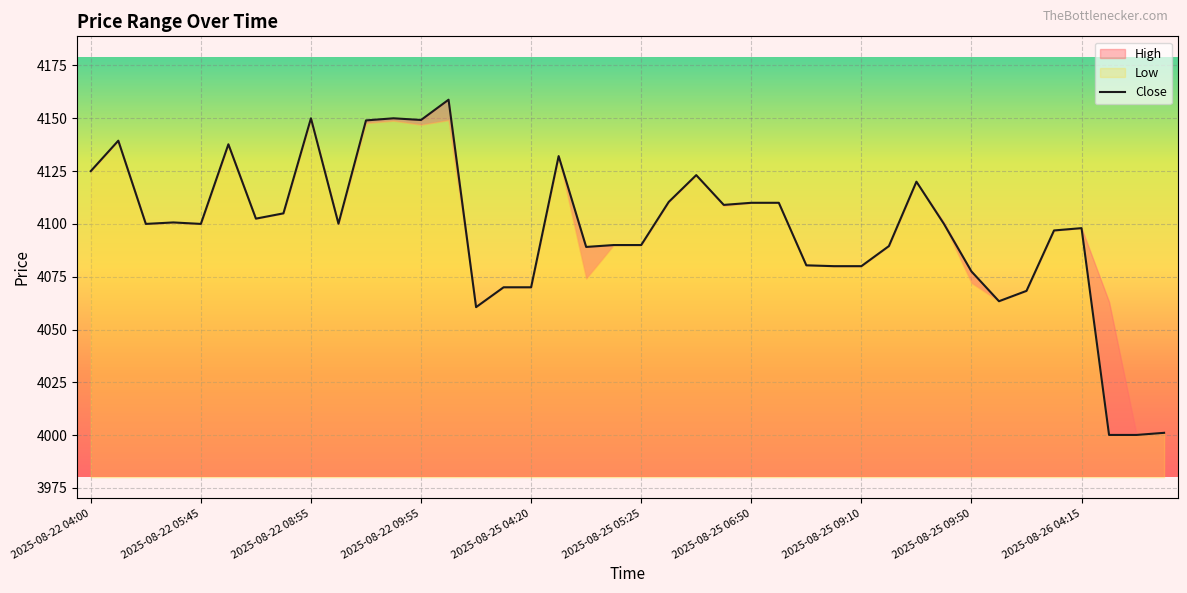

How many values exceed 4100?

19